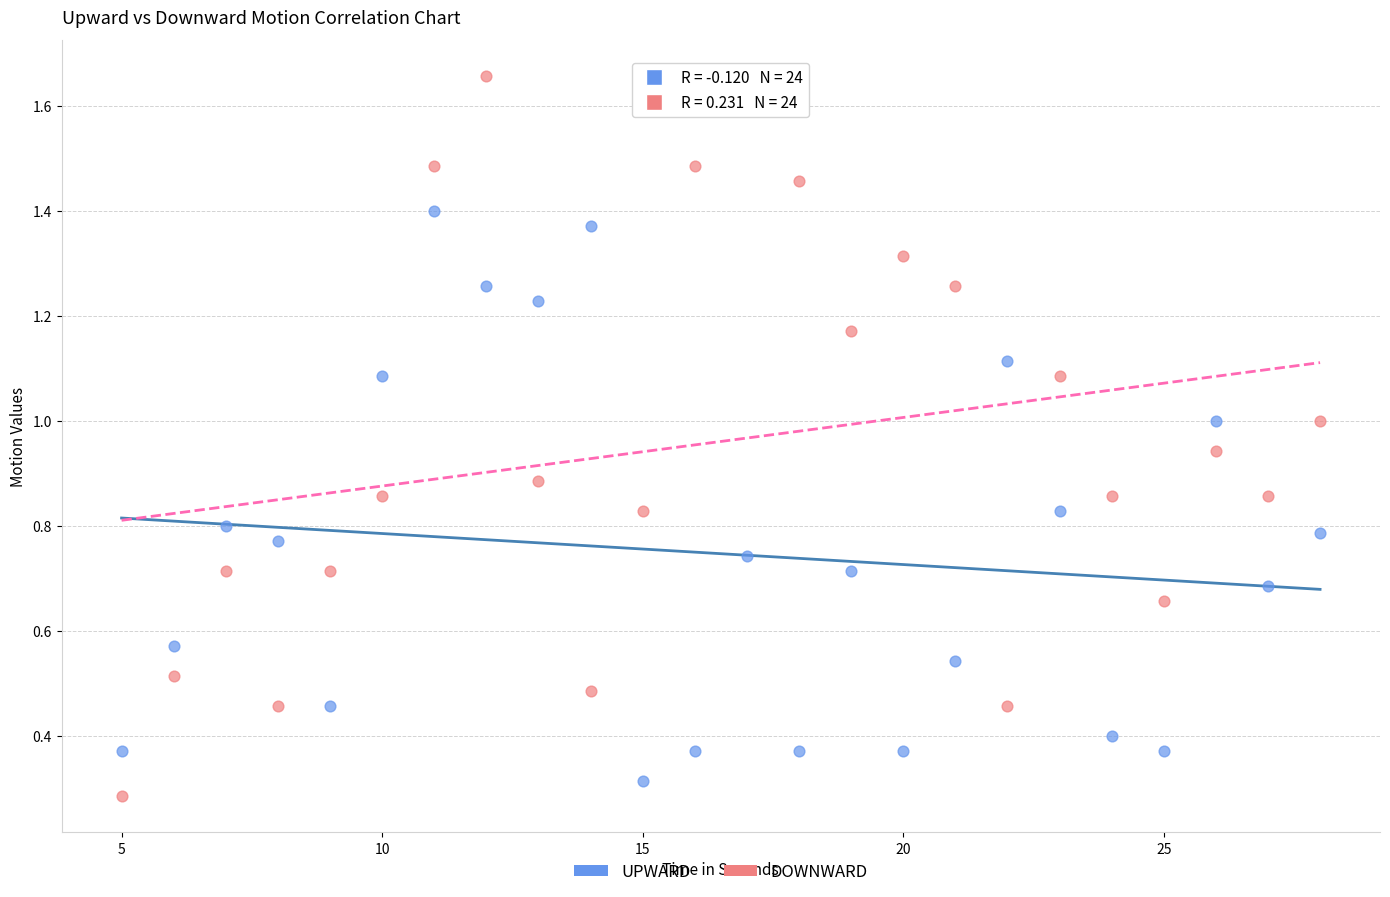

What are all the series names shown in the legend?

UPWARD, DOWNWARD